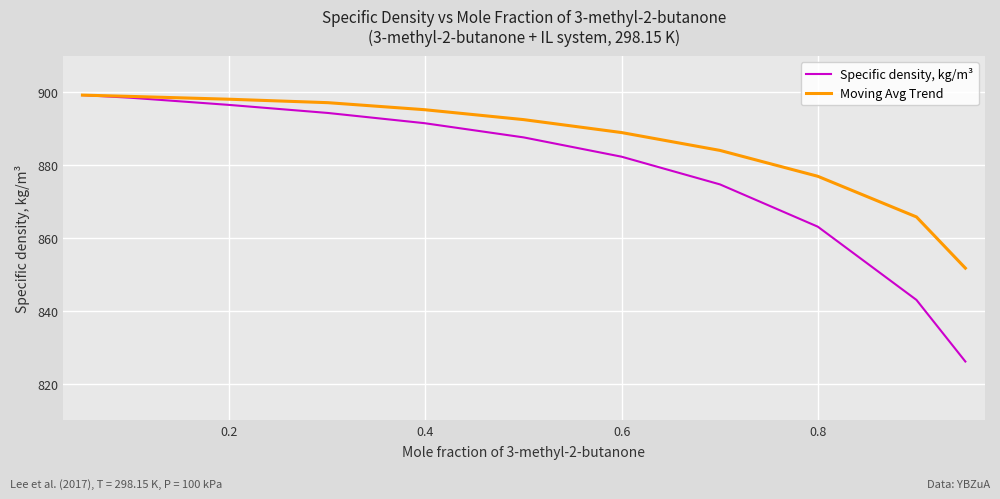

What is the lowest value of the Moving Avg Trend series?

851.7